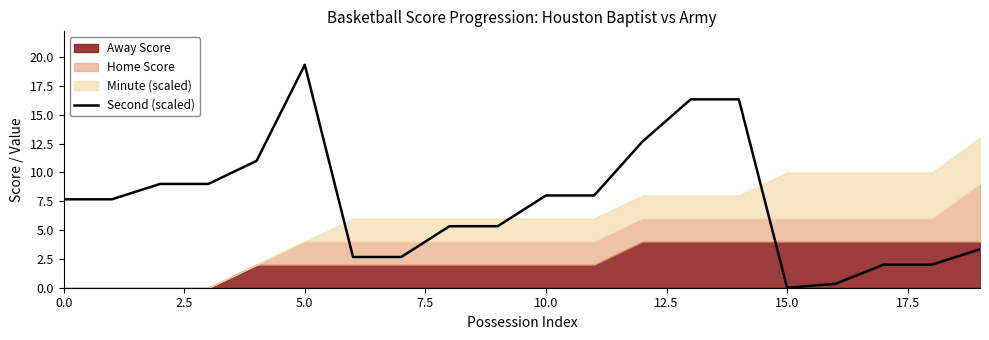

The Second (scaled) series shows 0.0 at 15.0. True or false?

True